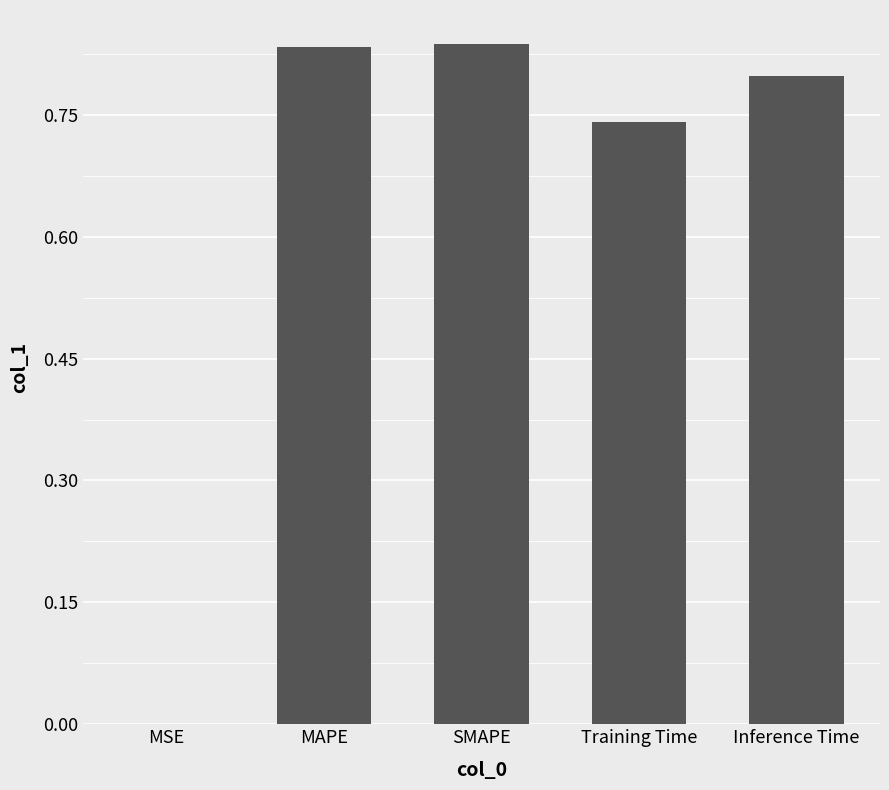

The value at MSE is 0.0. True or false?

True